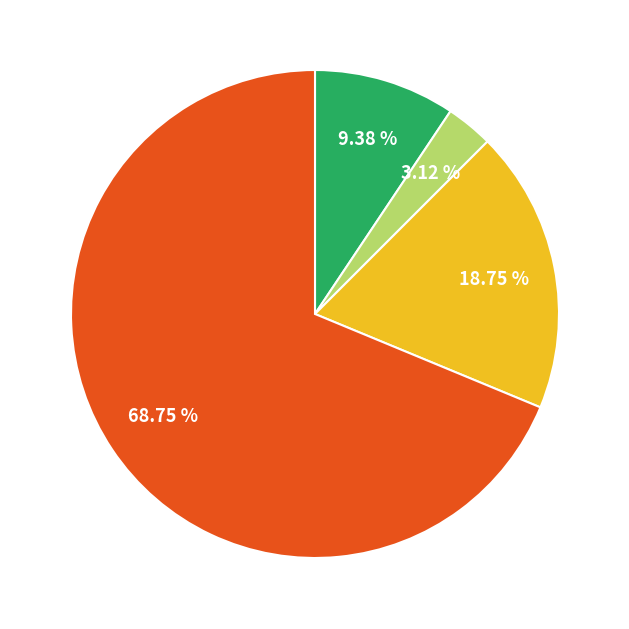

To the nearest percent, what is the average slice percentage?

25%